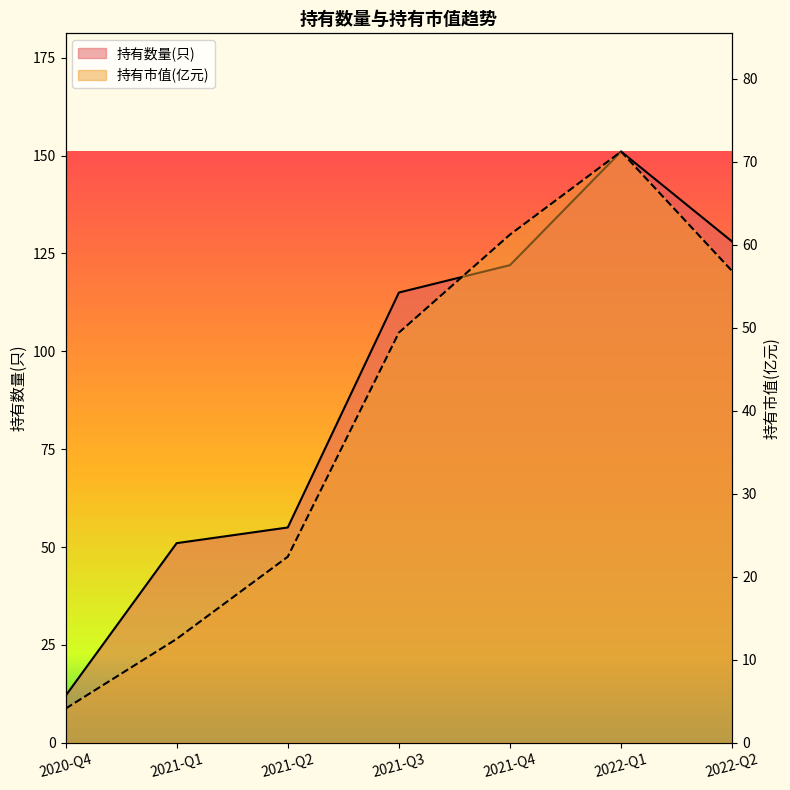

Rank the series by their average value, from lowest to highest.

持有市值(亿元), 持有数量(只)